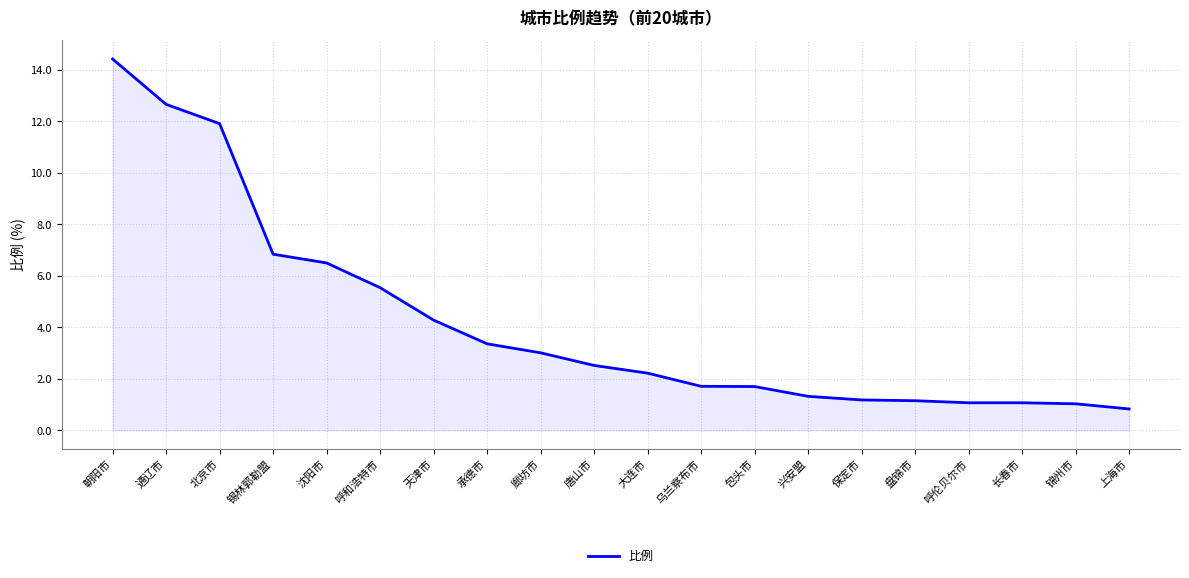

True or false: the data shows 7.7 at 朝阳市.

False